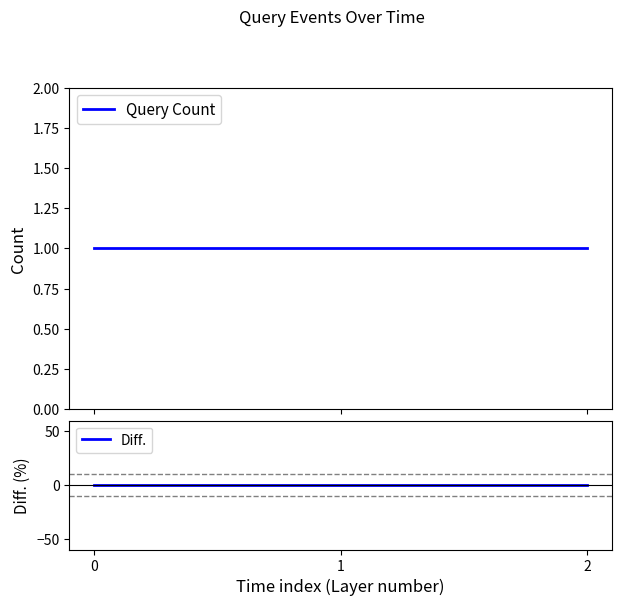

Reading left to right, extract all data points from this chart.

Query Count: 1	1	1
Diff.: 0	0	0